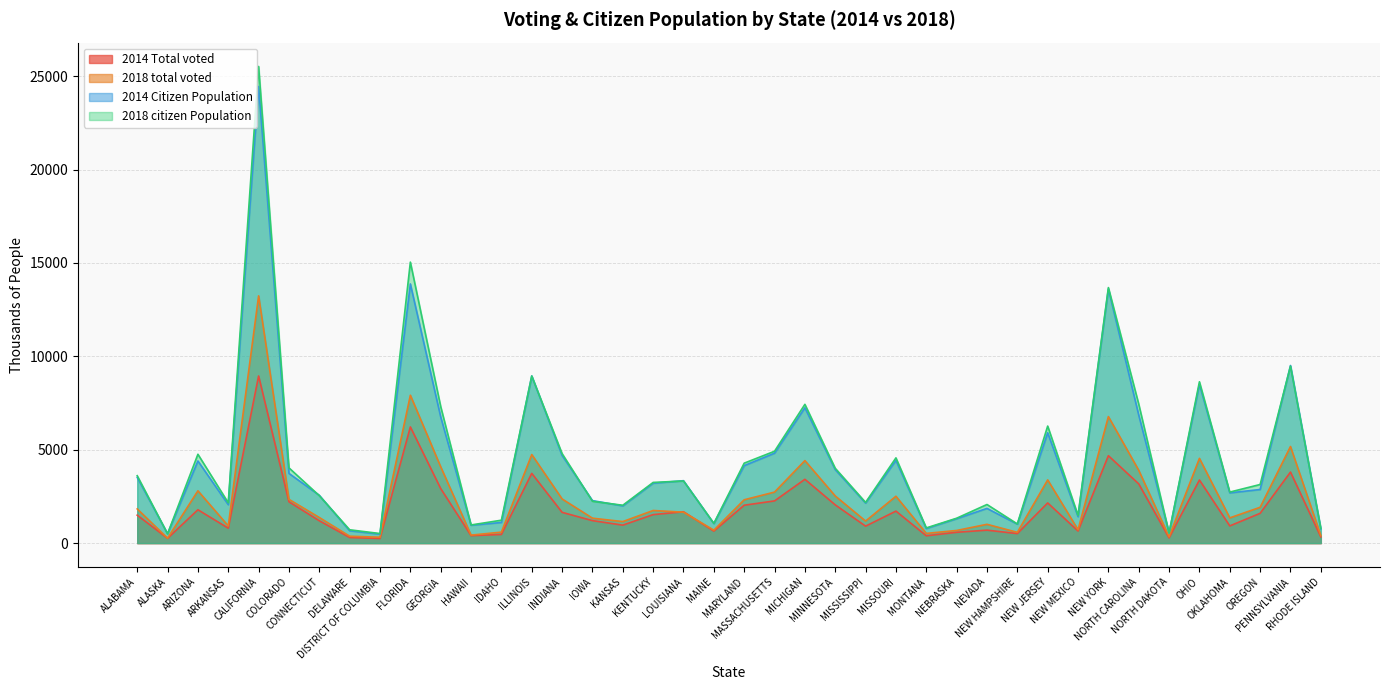

True or false: 2014 Total voted and 2018 citizen Population cross at least once.

False